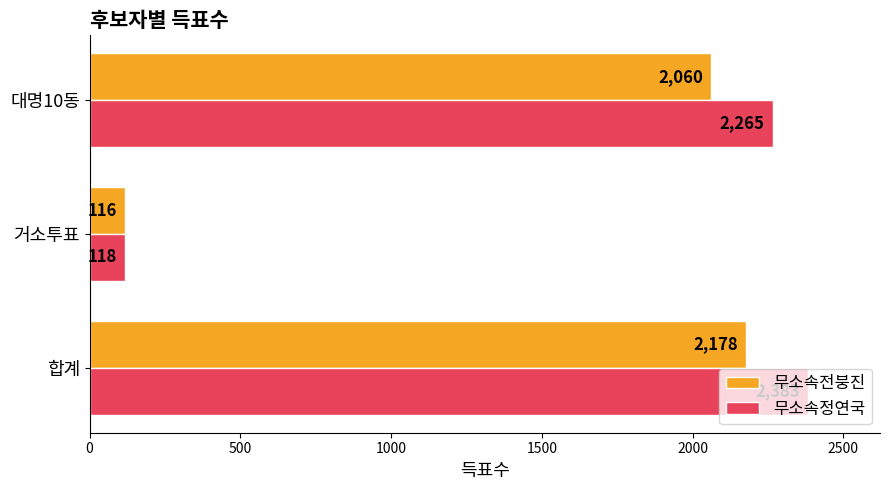

What is the lowest value of the 무소속정연국 series?

118